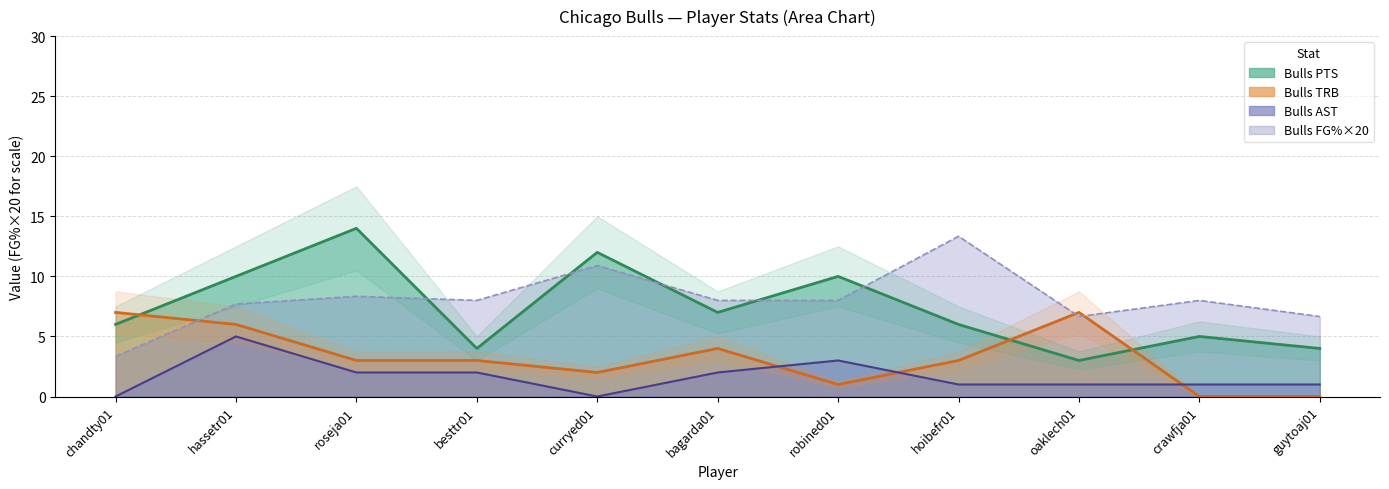

At hoibefr01, list the series in order from smallest to largest.

Bulls AST, Bulls TRB, Bulls PTS, Bulls FG%